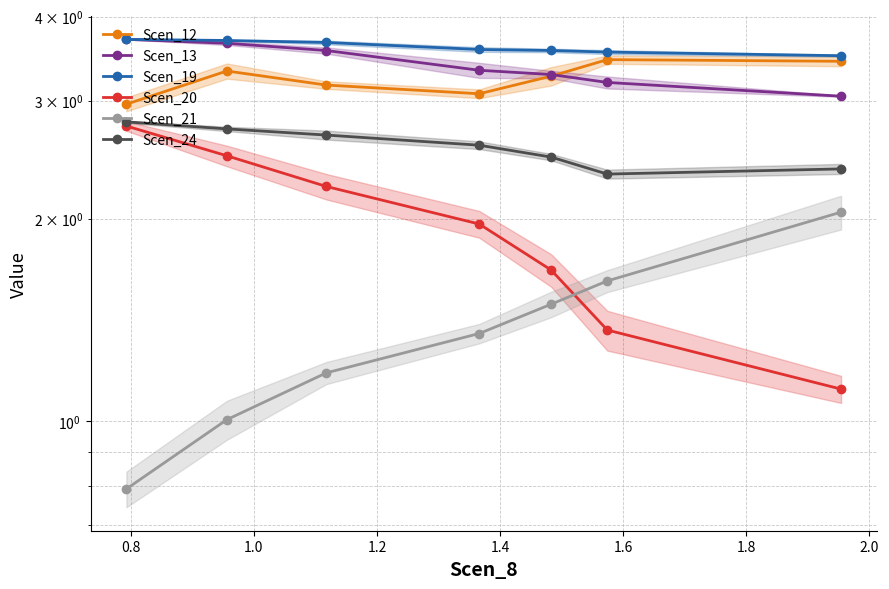

True or false: Scen_13 has more than 1 points higher than both neighbors.

False